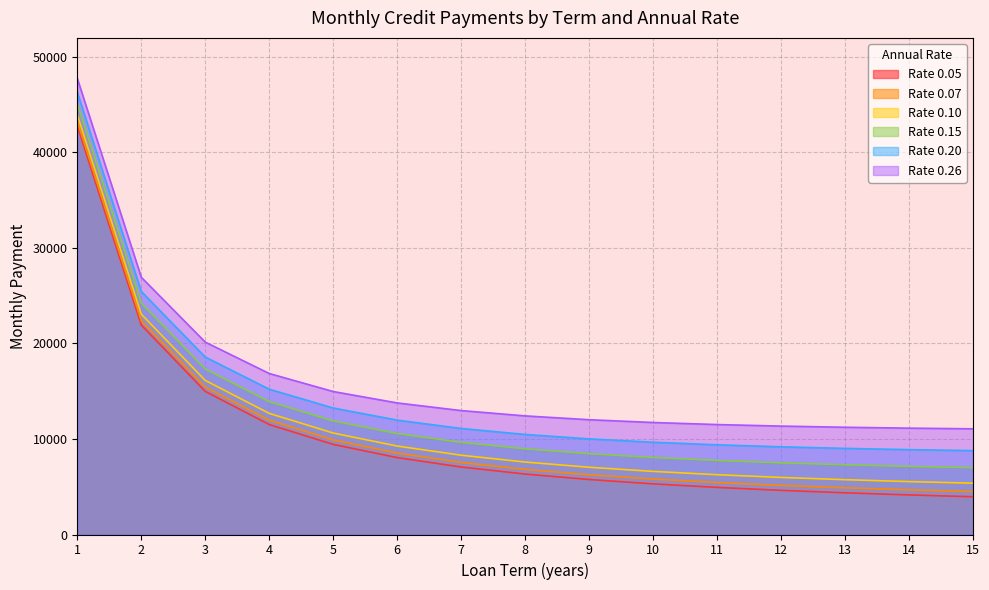

What is the total value across all series at 4?

82158.3